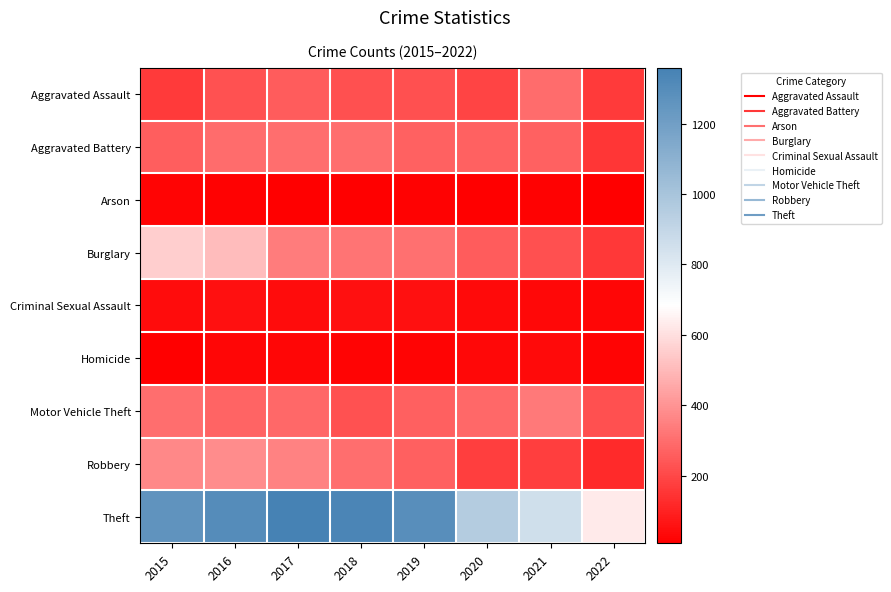

Reading right to left, list all the values displayed in this chart.

Aggravated Assault: 2022=162	2021=295	2020=192	2019=220	2018=220	2017=251	2016=225	2015=164
Aggravated Battery: 2022=155	2021=270	2020=269	2019=267	2018=302	2017=303	2016=298	2015=260
Arson: 2022=8	2021=17	2020=12	2019=16	2018=8	2017=12	2016=14	2015=22
Burglary: 2022=158	2021=220	2020=252	2019=308	2018=319	2017=339	2016=505	2015=552
Criminal Sexual Assault: 2022=25	2021=33	2020=39	2019=54	2018=51	2017=41	2016=51	2015=43
Homicide: 2022=23	2021=38	2020=34	2019=21	2018=23	2017=27	2016=28	2015=13
Motor Vehicle Theft: 2022=222	2021=332	2020=287	2019=263	2018=225	2017=285	2016=272	2015=299
Robbery: 2022=123	2021=175	2020=174	2019=264	2018=302	2017=356	2016=381	2015=372
Theft: 2022=629	2021=856	2020=954	2019=1288	2018=1337	2017=1359	2016=1297	2015=1263